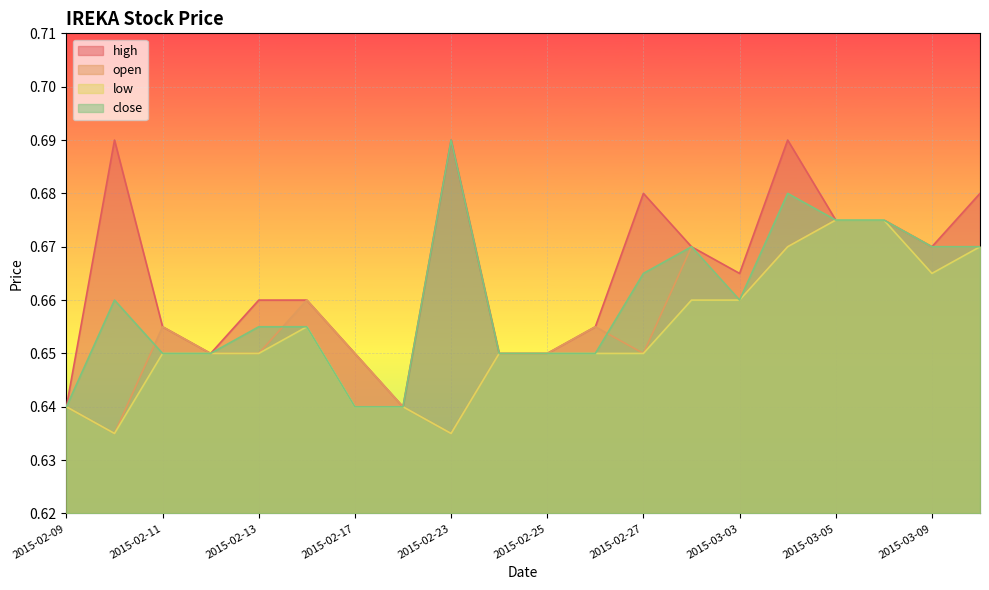

What position from the right is 2015-02-16?

15